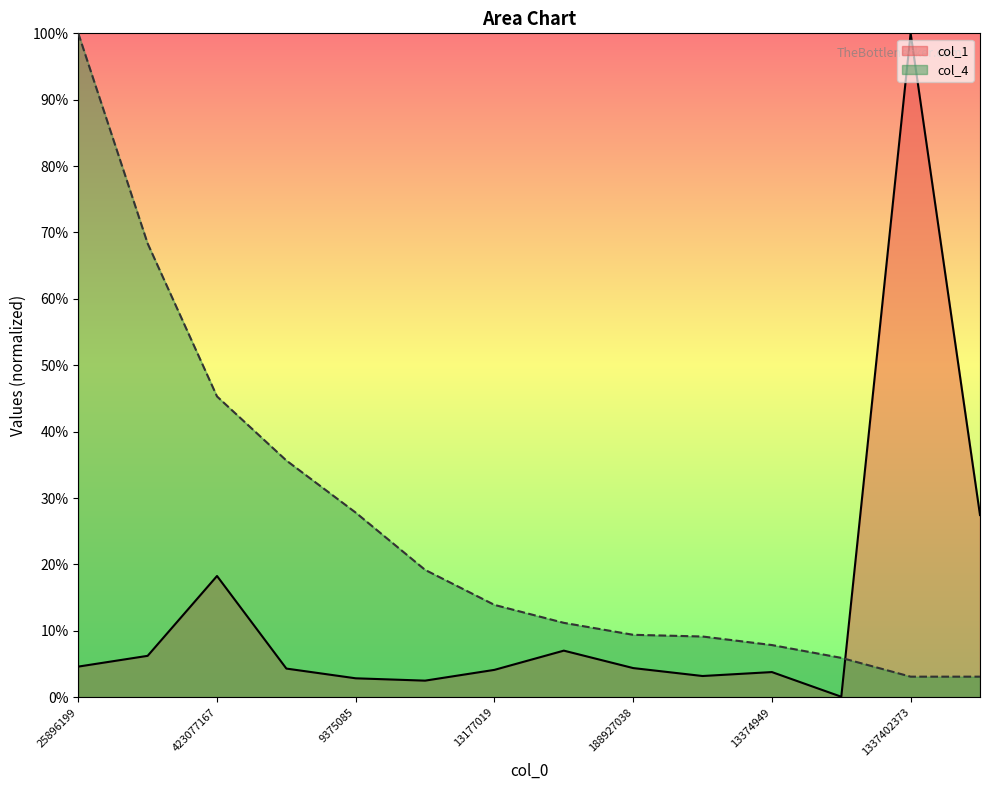

Rank the series at 10000441 from lowest to highest value.

col_1, col_4